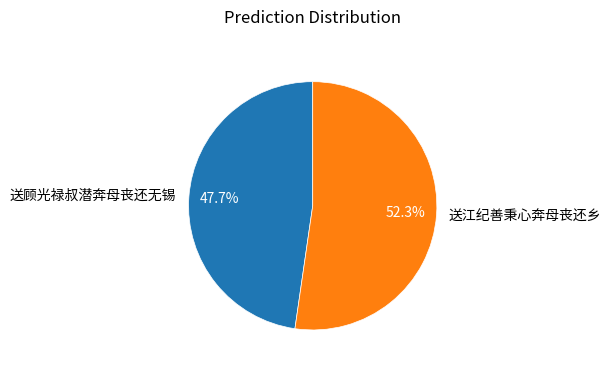

What is the smallest slice in the pie chart?

送顾光禄叔潜奔母丧还无锡